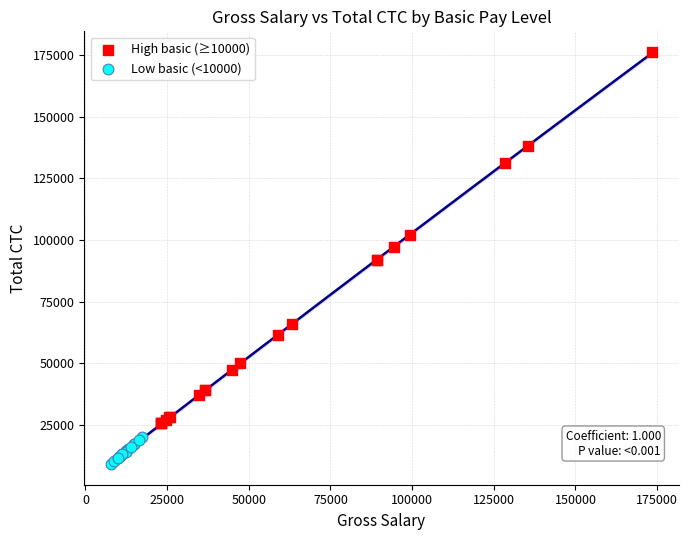

Which series reaches the maximum Y coordinate?

High basic (≥10000)